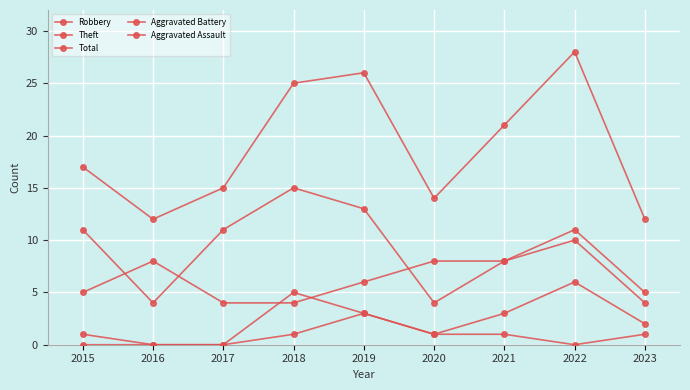

The value of Aggravated Assault at 2020 is 1. True or false?

False